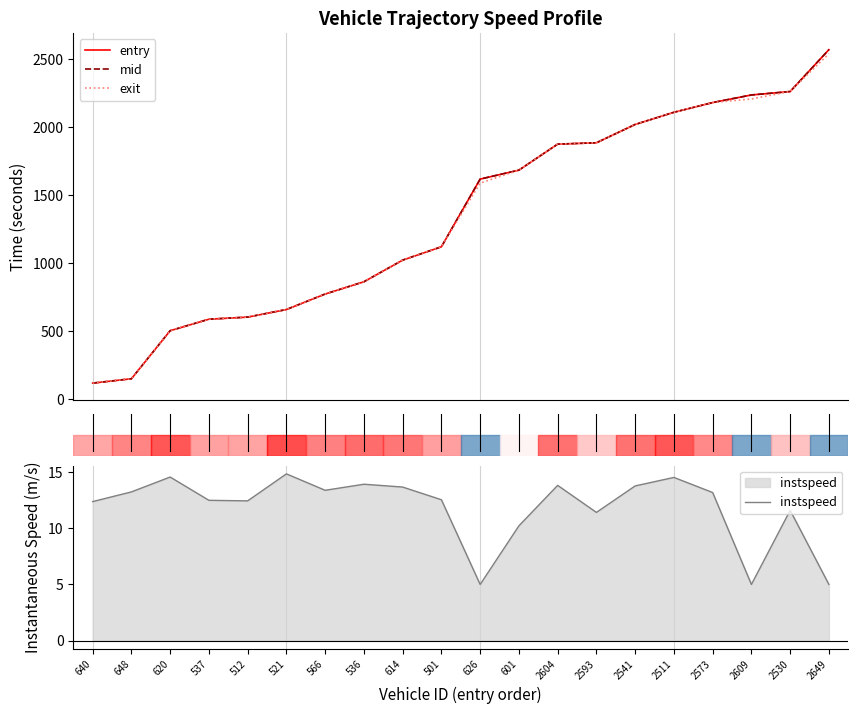

The mid series shows 2019.1 at 14. True or false?

True